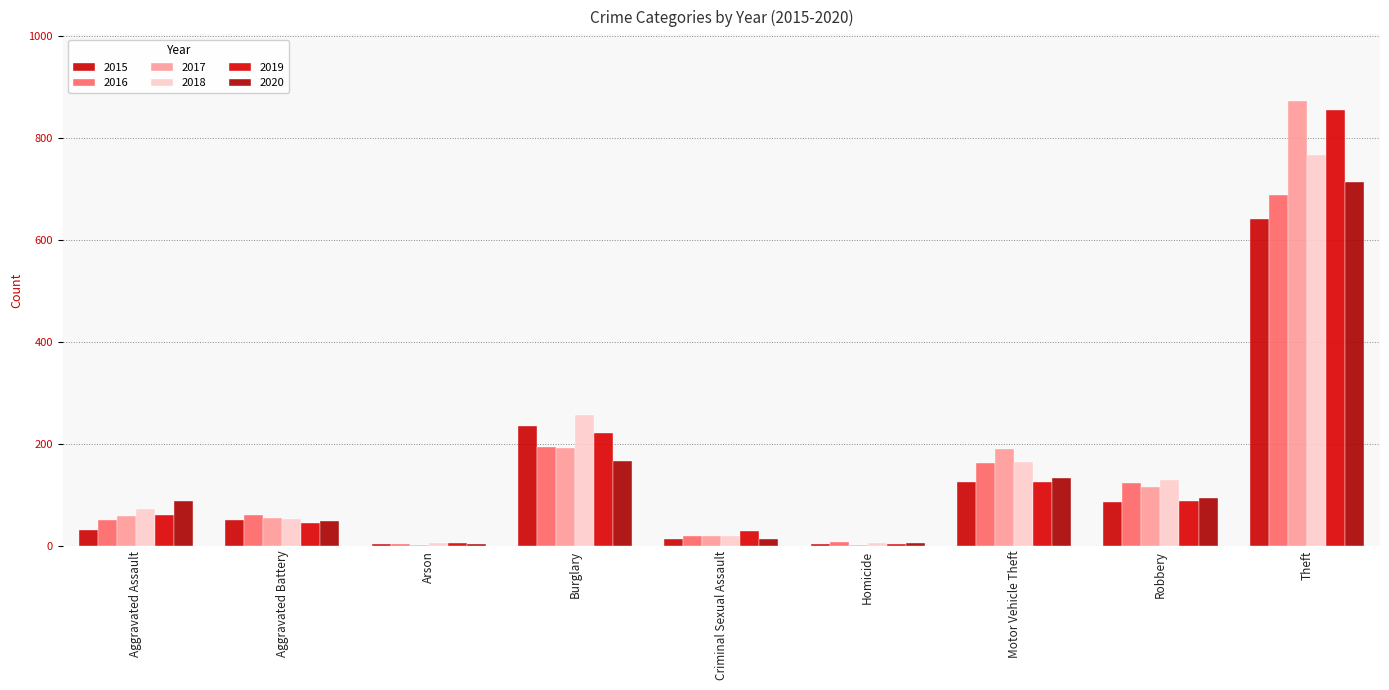

What is the minimum value for 2017?

1